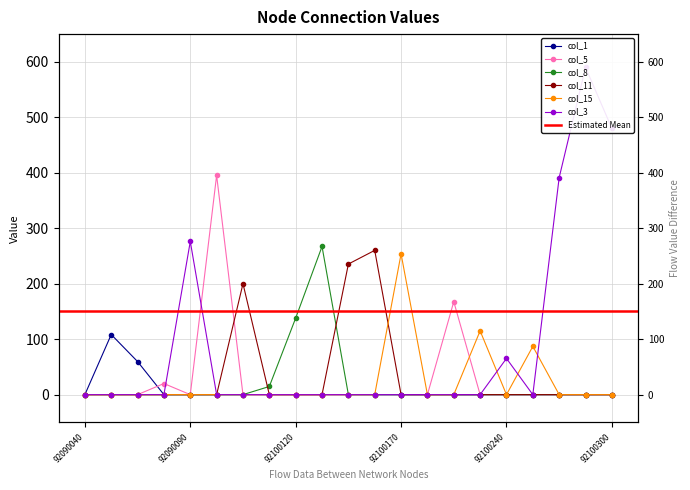

Is it true that col_5 equals 27.3 at 92090070?

False